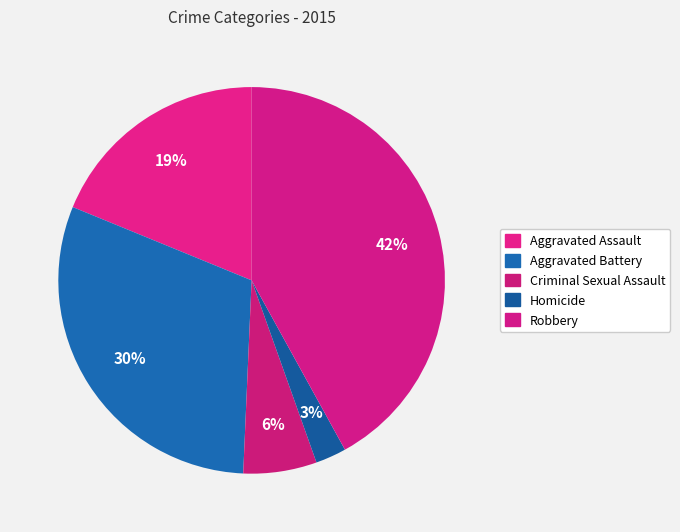

Do Criminal Sexual Assault and Homicide together represent more than half of the pie?

No